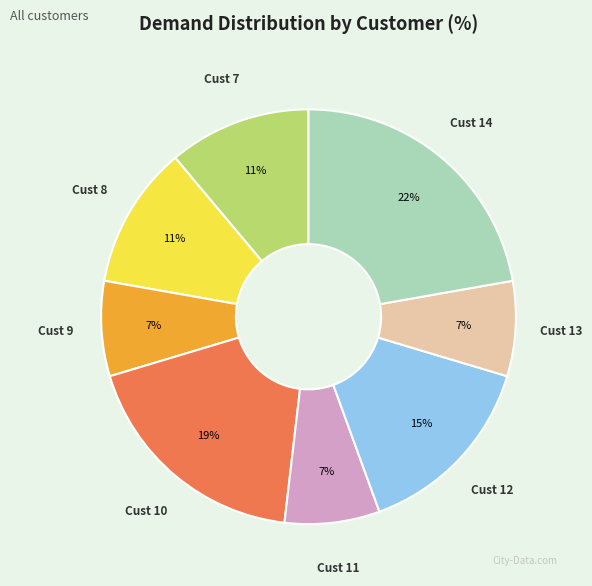

Is there any slice that represents more than half of the pie?

No